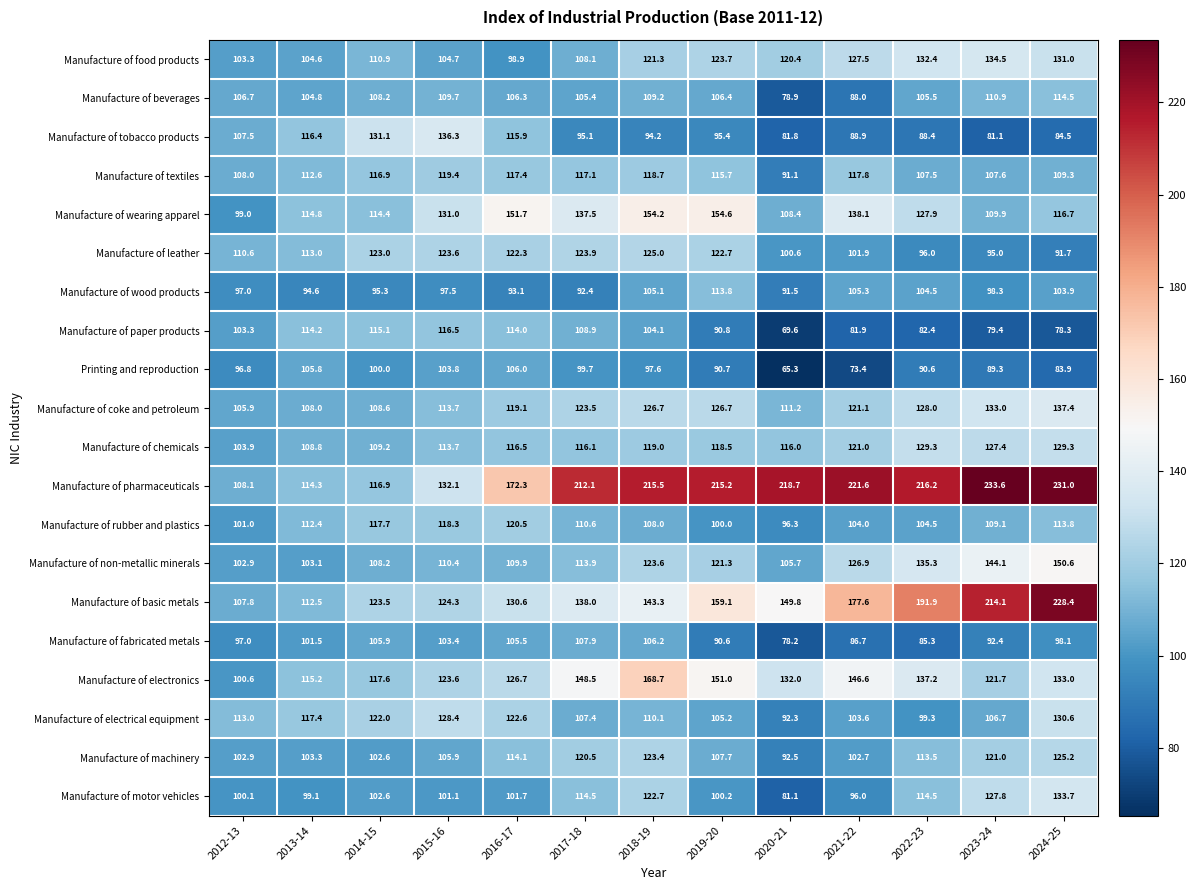

Rank the series by their maximum value, from highest to lowest.

Manufacture of pharmaceuticals, Manufacture of basic metals, Manufacture of electronics, Manufacture of wearing apparel, Manufacture of non-metallic minerals, Manufacture of coke and petroleum, Manufacture of tobacco products, Manufacture of food products, Manufacture of motor vehicles, Manufacture of electrical equipment, Manufacture of chemicals, Manufacture of machinery, Manufacture of leather, Manufacture of rubber and plastics, Manufacture of textiles, Manufacture of paper products, Manufacture of beverages, Manufacture of wood products, Manufacture of fabricated metals, Printing and reproduction